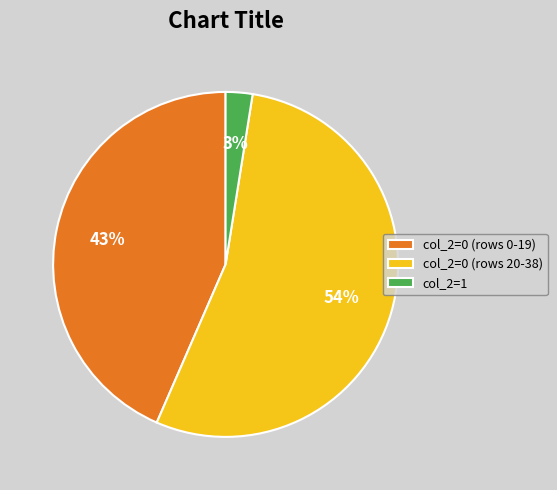

Is there any slice that represents more than half of the pie?

Yes